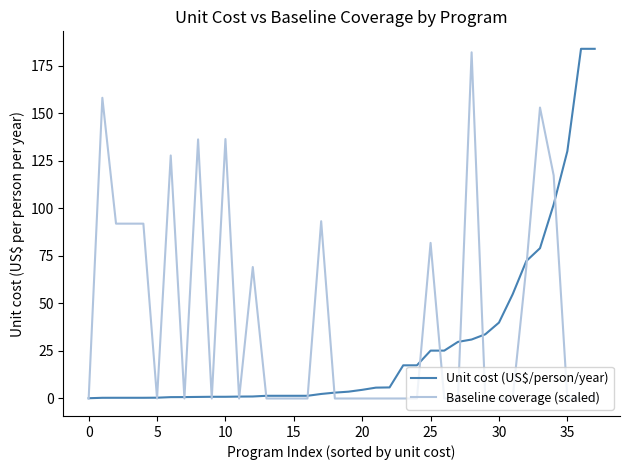

List the series in order of their overall mean, highest first.

Baseline coverage (scaled), Unit cost (US$/person/year)